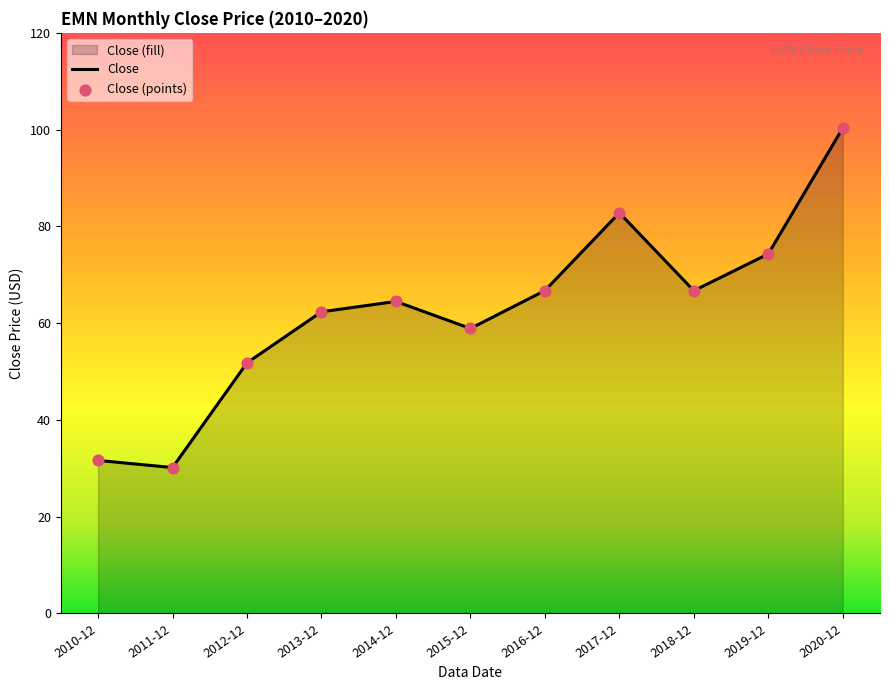

What is the ratio of the value at 2017-12 to the value at 2012-12?

1.6